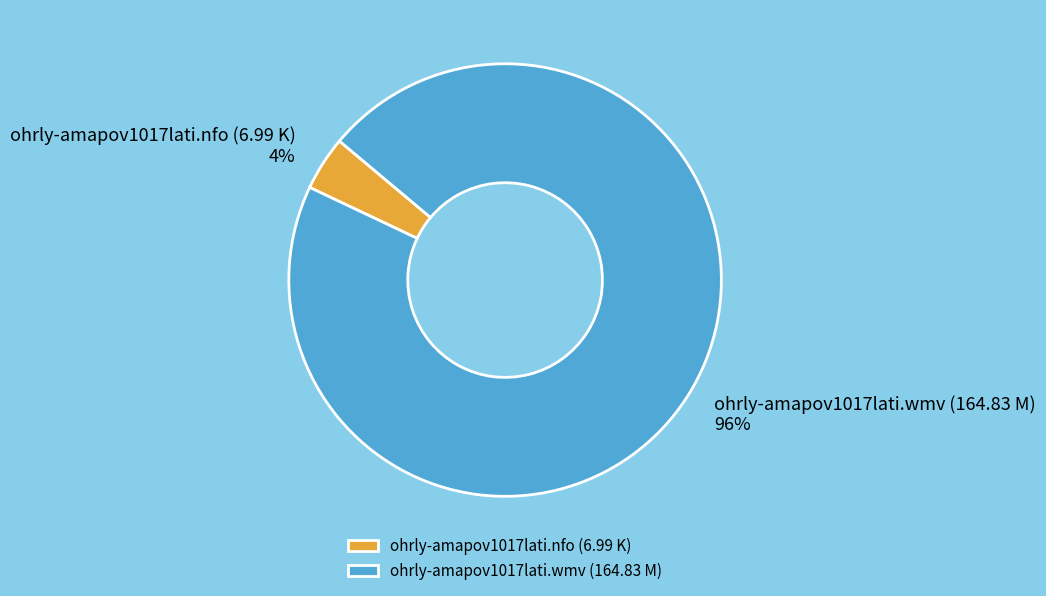

The ohrly-amapov1017lati.nfo (6.99 K) slice represents 4% of the pie. True or false?

True